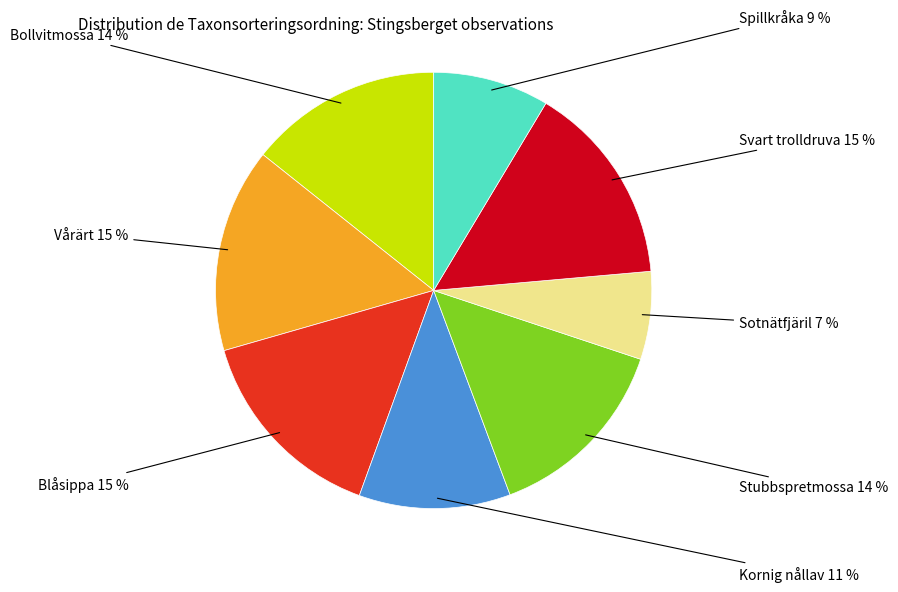

Does Bollvitmossa account for over 50% of the chart?

No